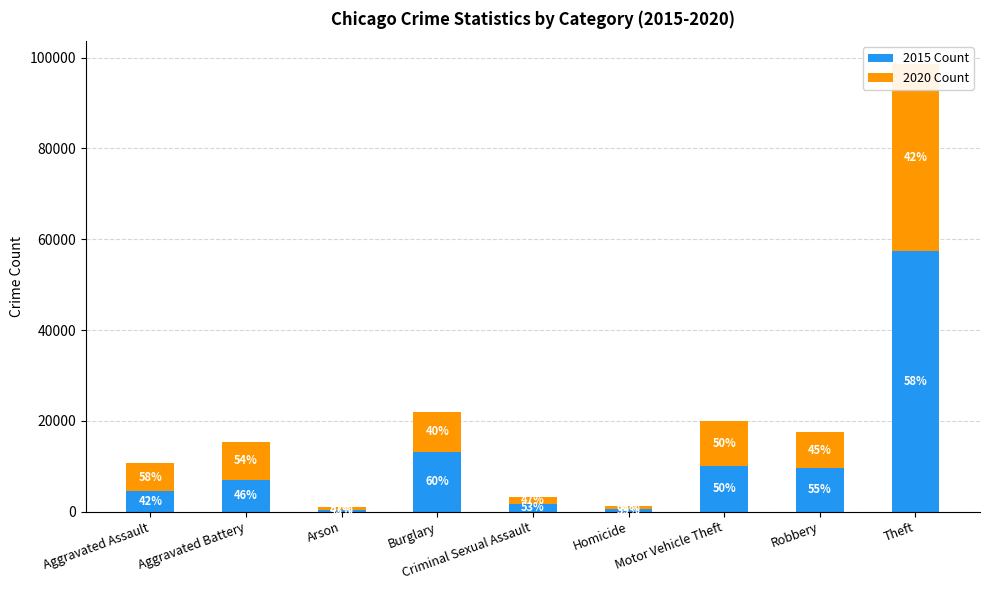

How many bars are there in each group?

2